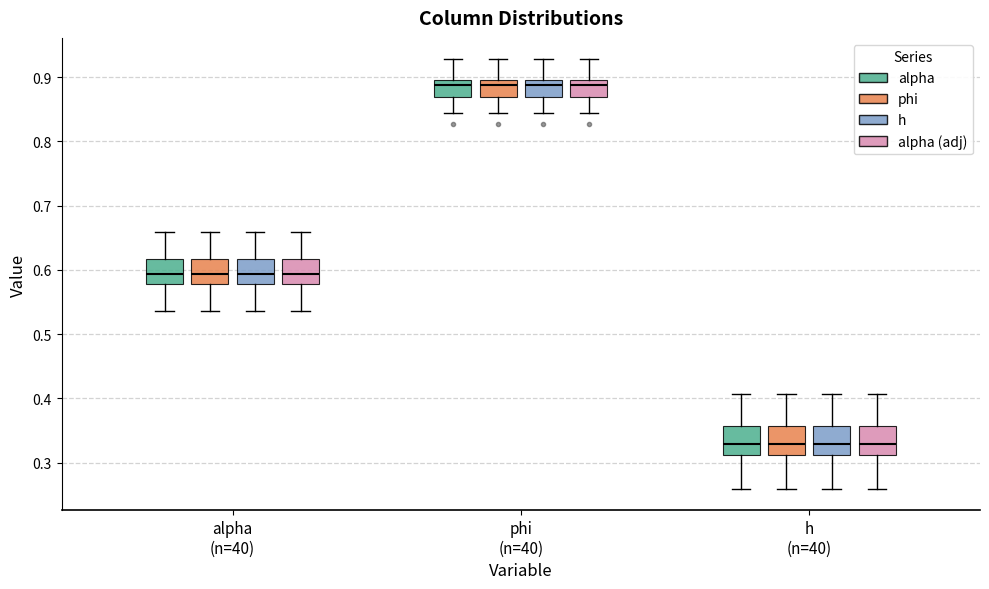

Reading left to right, read every box against the y-axis: the position of its median line, the range the box covers, and the ends of its whiskers. The values are not printed on the chart, so give them approximately, as read against the axis.

alpha (n=40) (alpha): median 0.59, box 0.58 to 0.62, whiskers 0.54 to 0.66
alpha (n=40) (phi): median 0.59, box 0.58 to 0.62, whiskers 0.54 to 0.66
alpha (n=40) (h): median 0.59, box 0.58 to 0.62, whiskers 0.54 to 0.66
alpha (n=40) (alpha (adj)): median 0.59, box 0.58 to 0.62, whiskers 0.54 to 0.66
phi (n=40) (alpha): median 0.89, box 0.87 to 0.90, whiskers 0.84 to 0.93
phi (n=40) (phi): median 0.89, box 0.87 to 0.90, whiskers 0.84 to 0.93
phi (n=40) (h): median 0.89, box 0.87 to 0.90, whiskers 0.84 to 0.93
phi (n=40) (alpha (adj)): median 0.89, box 0.87 to 0.90, whiskers 0.84 to 0.93
h (n=40) (alpha): median 0.33, box 0.31 to 0.36, whiskers 0.26 to 0.41
h (n=40) (phi): median 0.33, box 0.31 to 0.36, whiskers 0.26 to 0.41
h (n=40) (h): median 0.33, box 0.31 to 0.36, whiskers 0.26 to 0.41
h (n=40) (alpha (adj)): median 0.33, box 0.31 to 0.36, whiskers 0.26 to 0.41